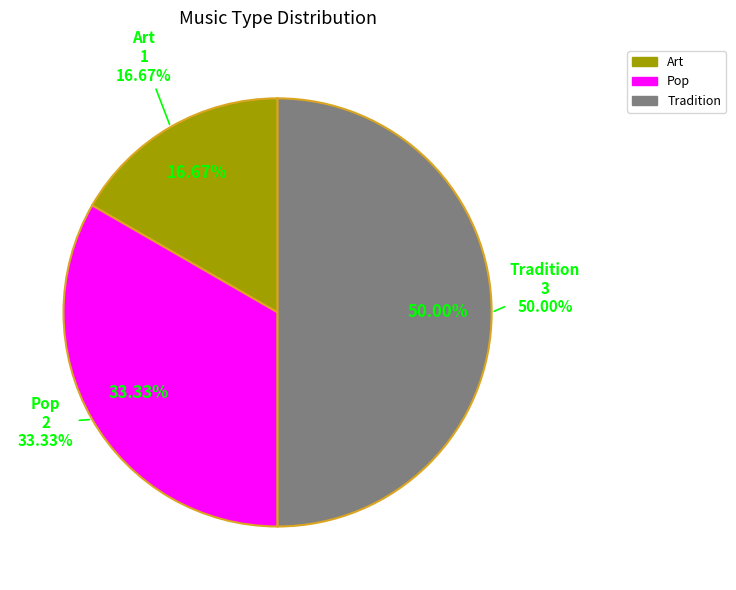

Is it true that Art is 17% of the pie?

True